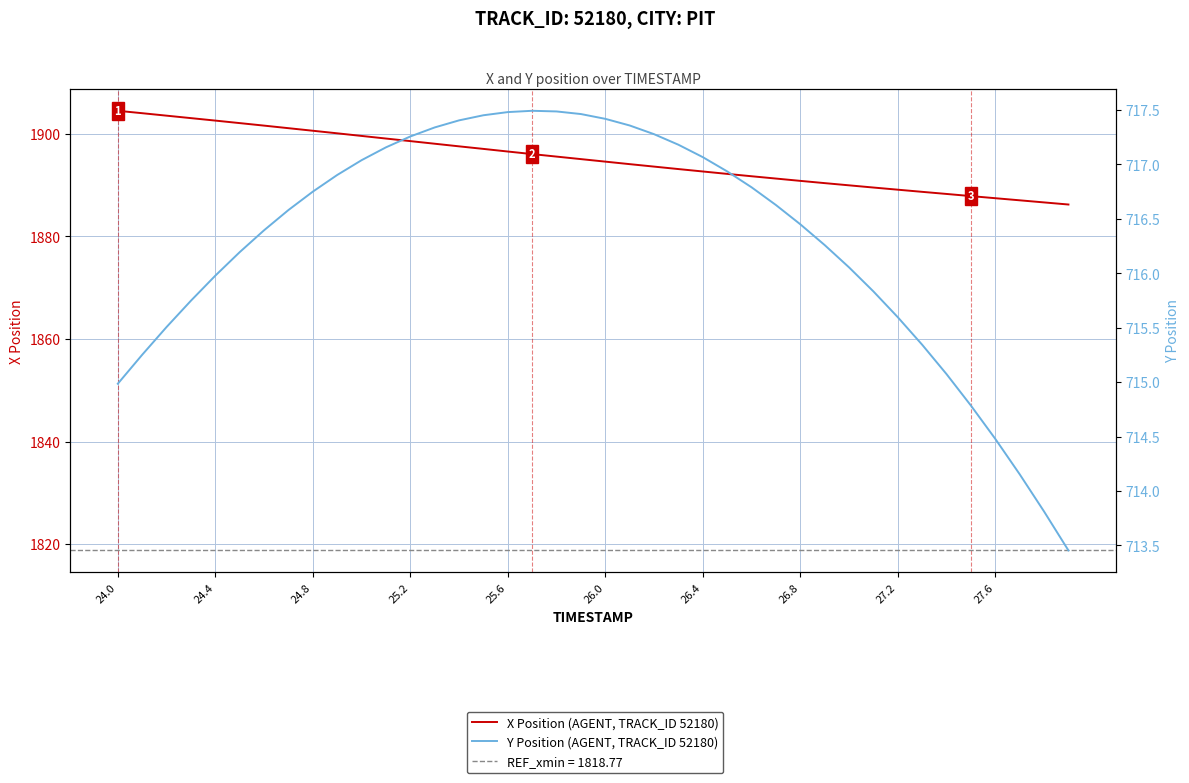

What is the difference between the second highest and second lowest values in the X Position (AGENT, TRACK_ID 52180) series?

17.4